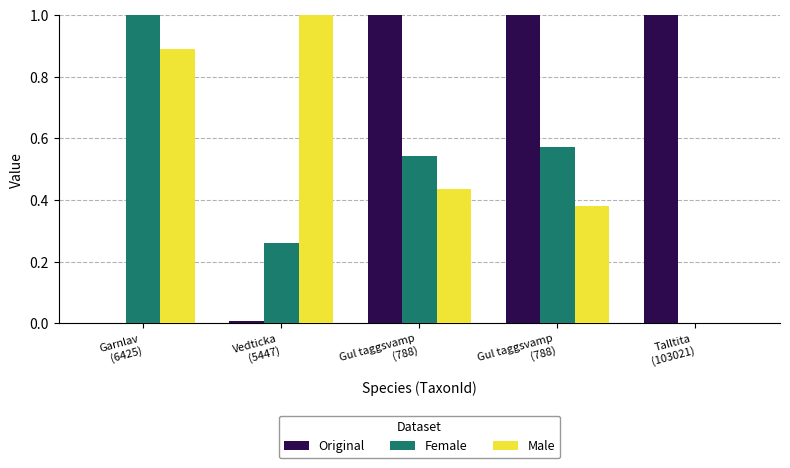

What is the difference between the second highest and minimum values in the Original series?

1.0